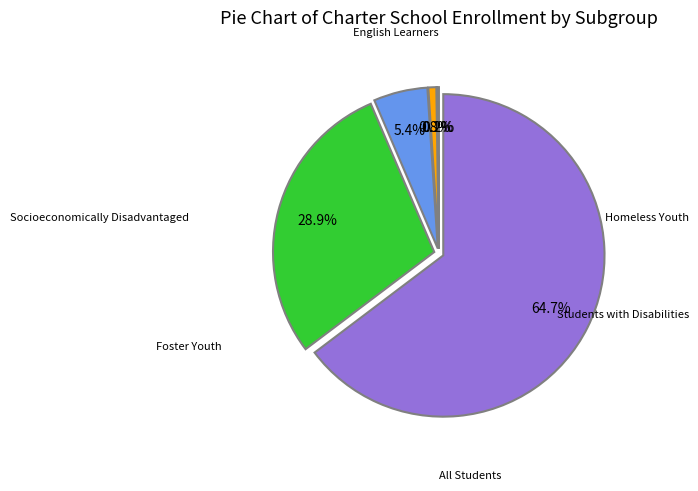

Which slice represents more than half of the pie?

All Students